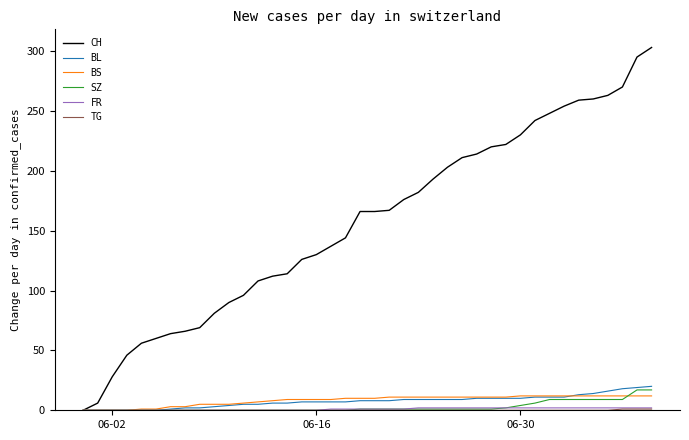

How many lines are shown in the chart?

6